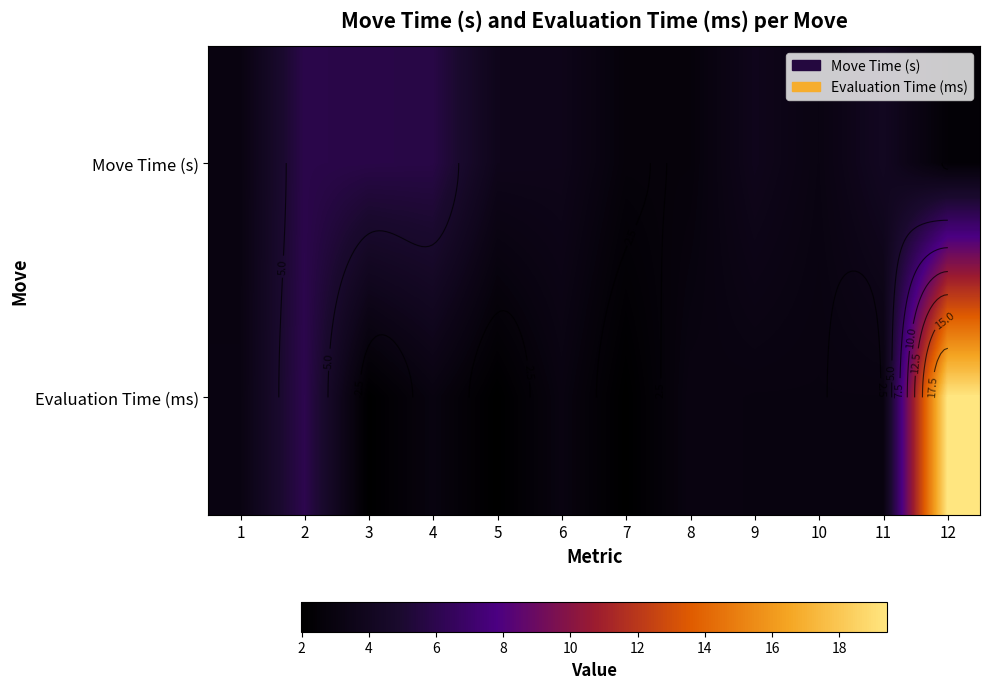

What is the difference between the maximum and minimum values in the Move Time (s) series?

3.4